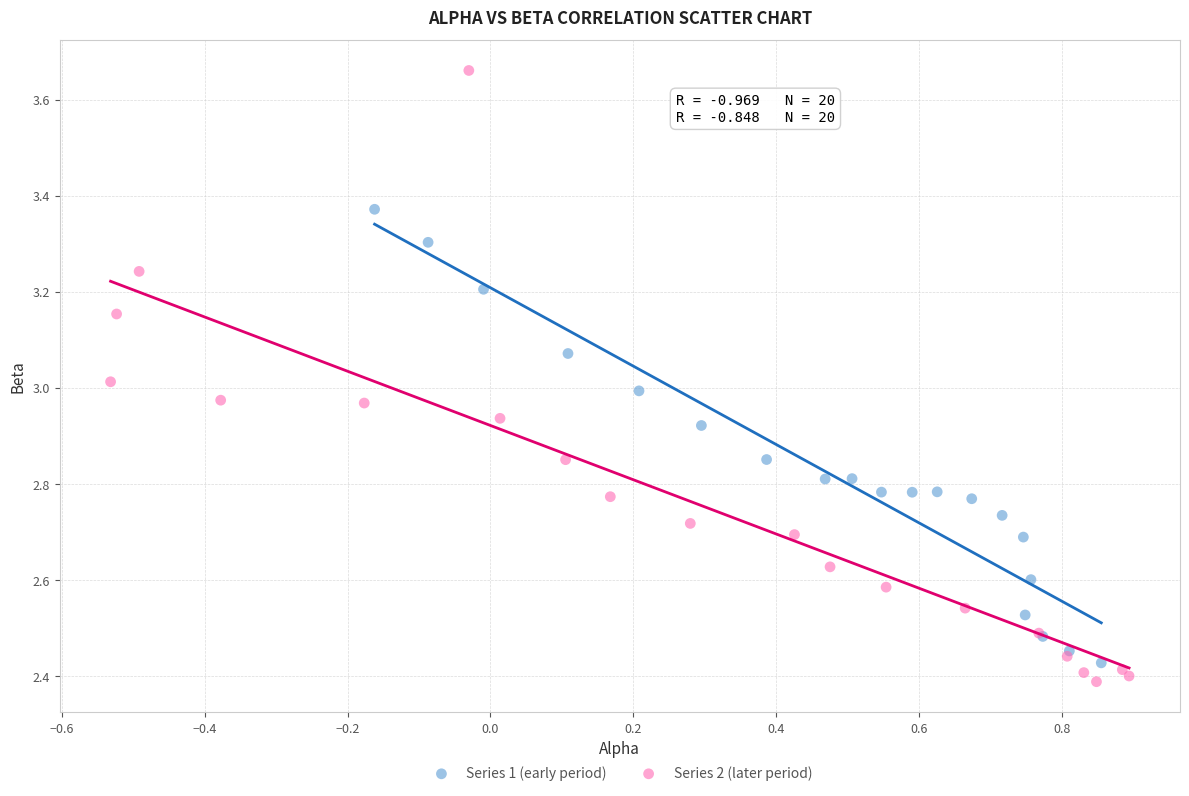

Which series has the widest spread of Y values?

Series 2 (later period)